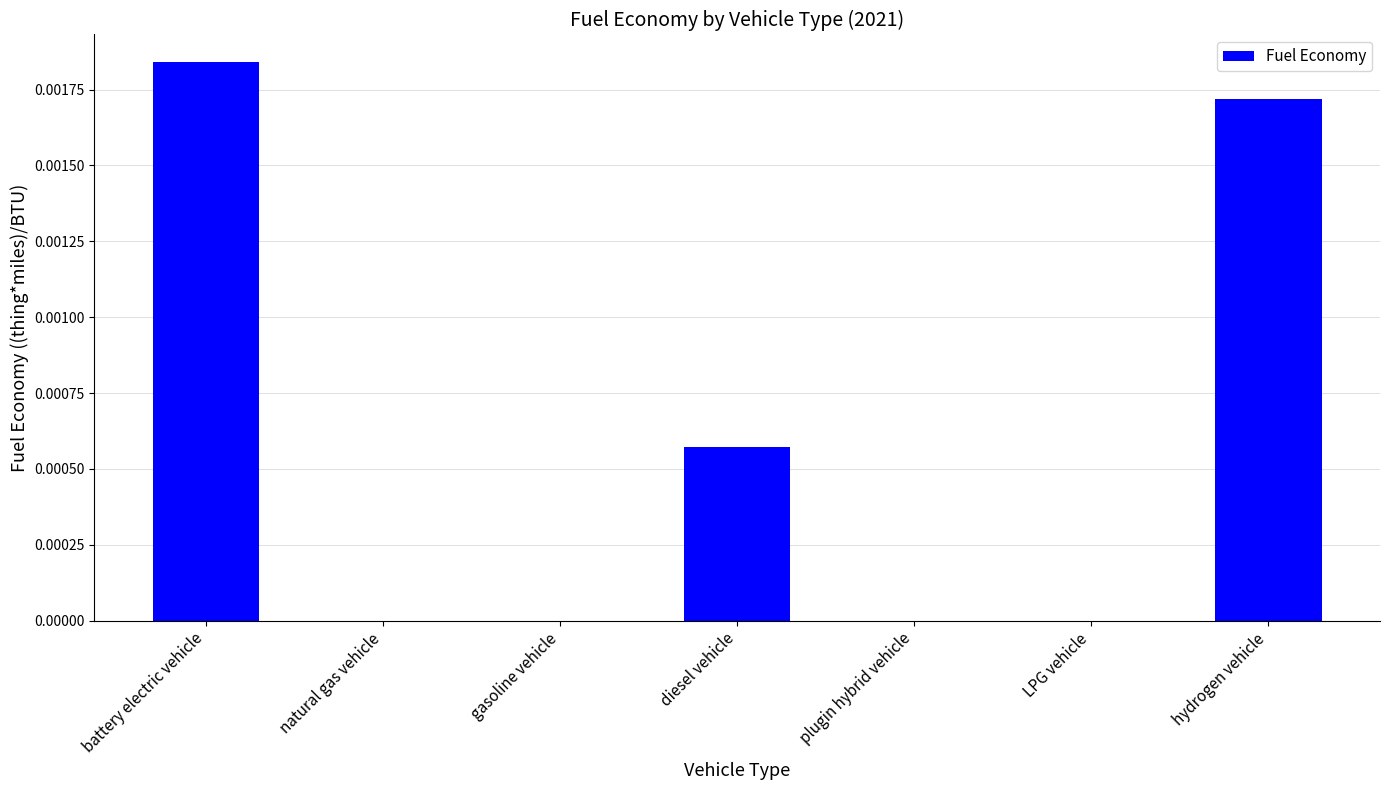

How many values are between 0 and 1?

7